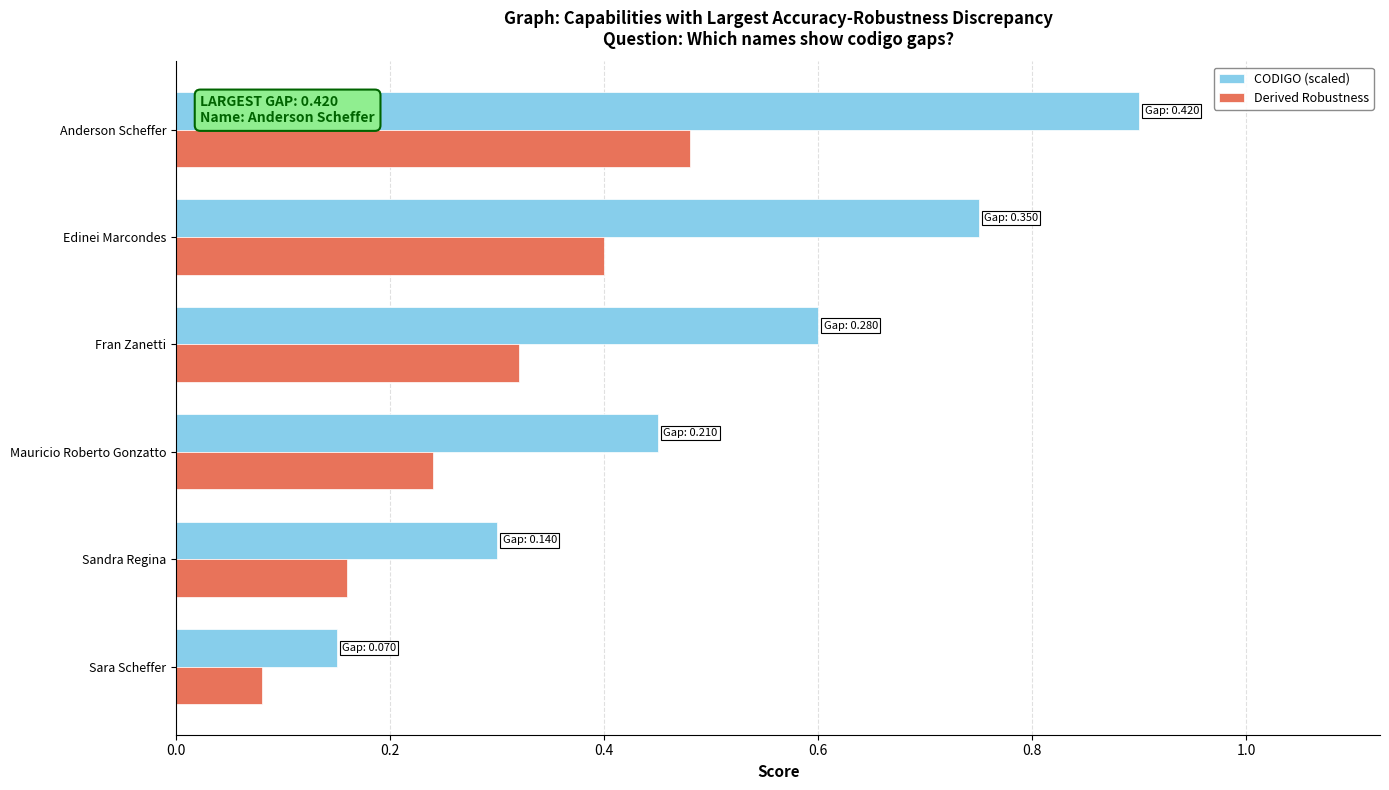

At which category is the sum across all series the highest?

Anderson Scheffer